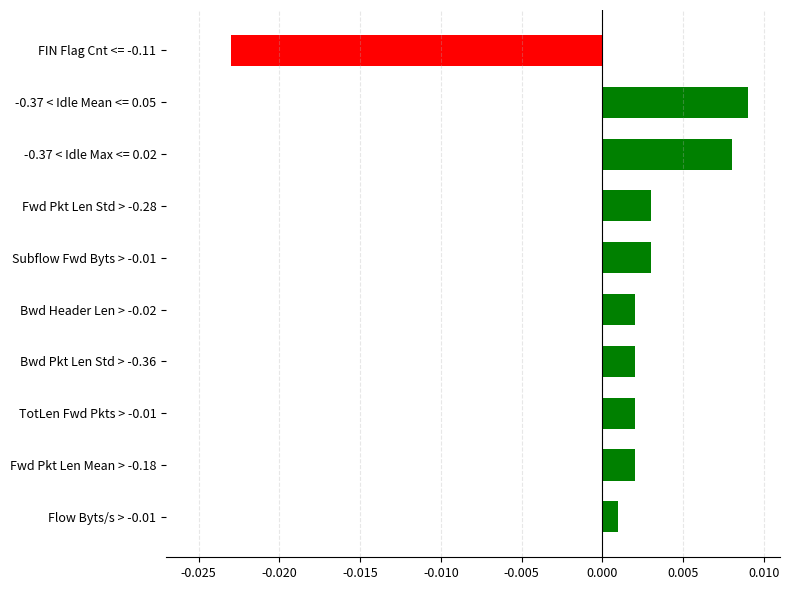

Count the number of data series in this chart.

1